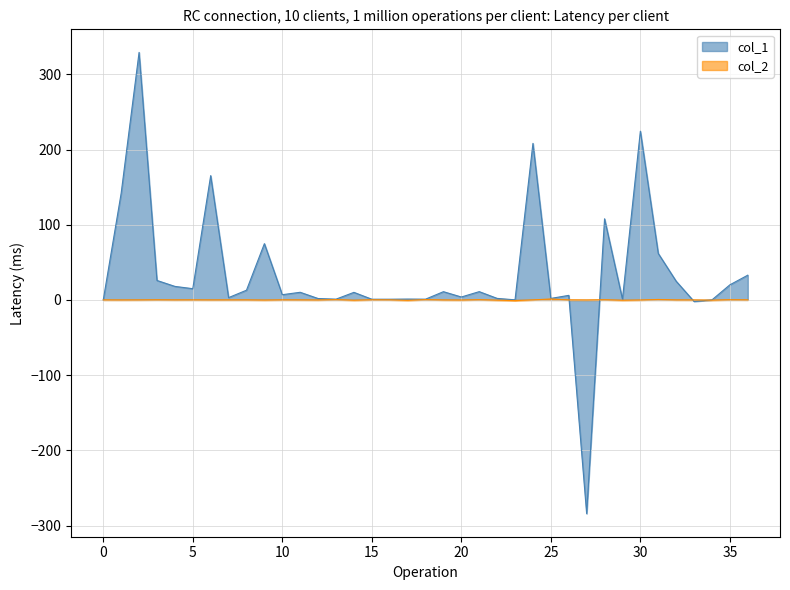

What is the spread (max minus min) of values at 30?

224.5